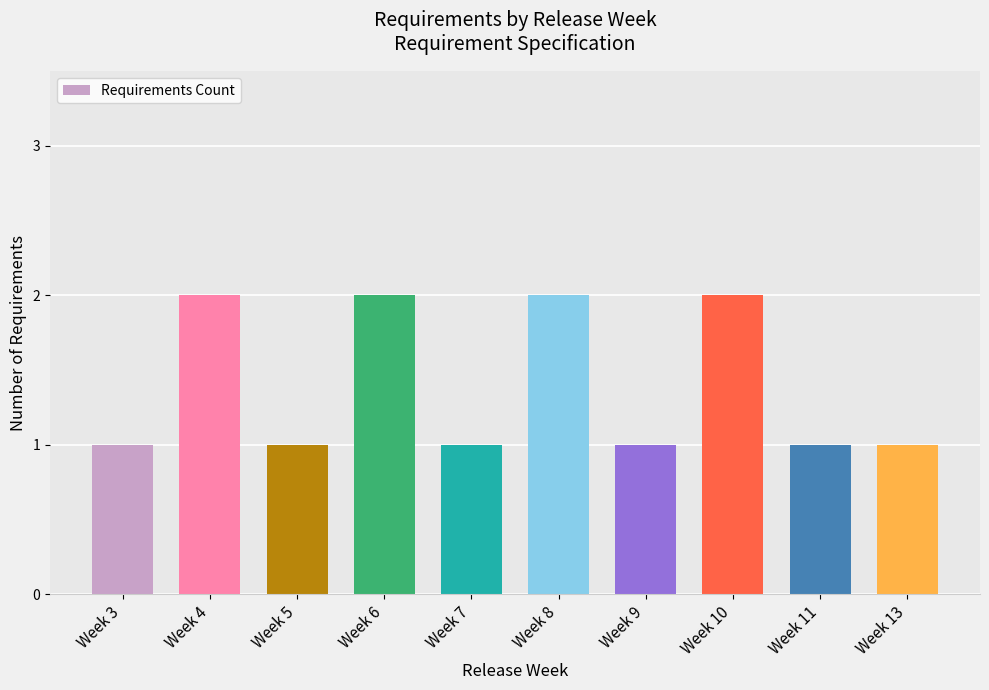

The value at Week 4 is 1. True or false?

False